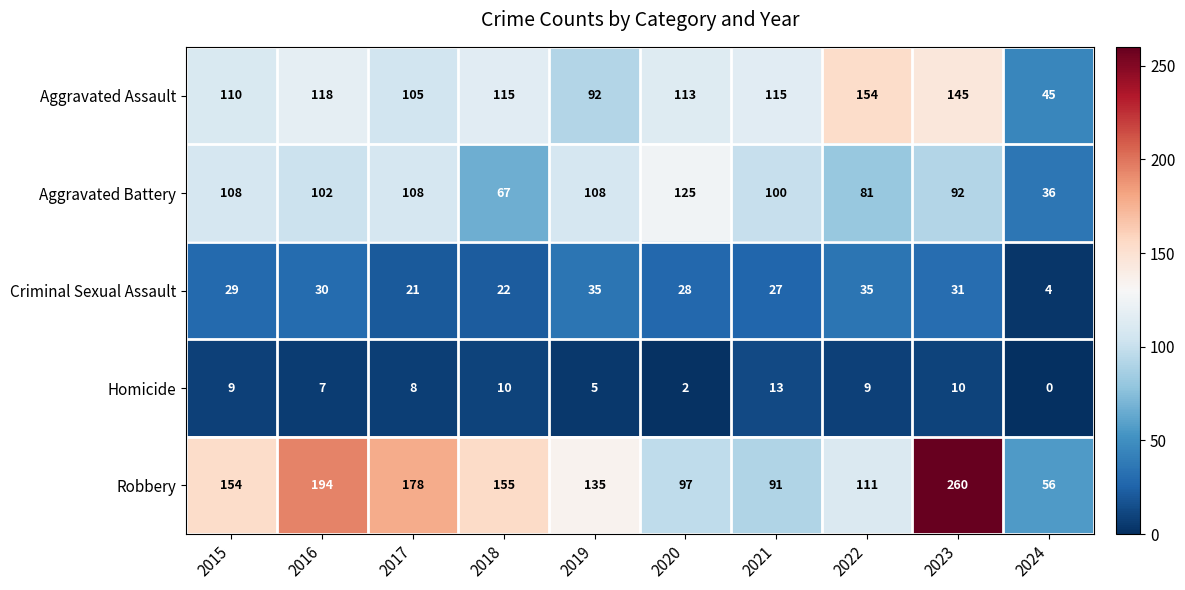

At how many categories does at least one series exceed 243?

1